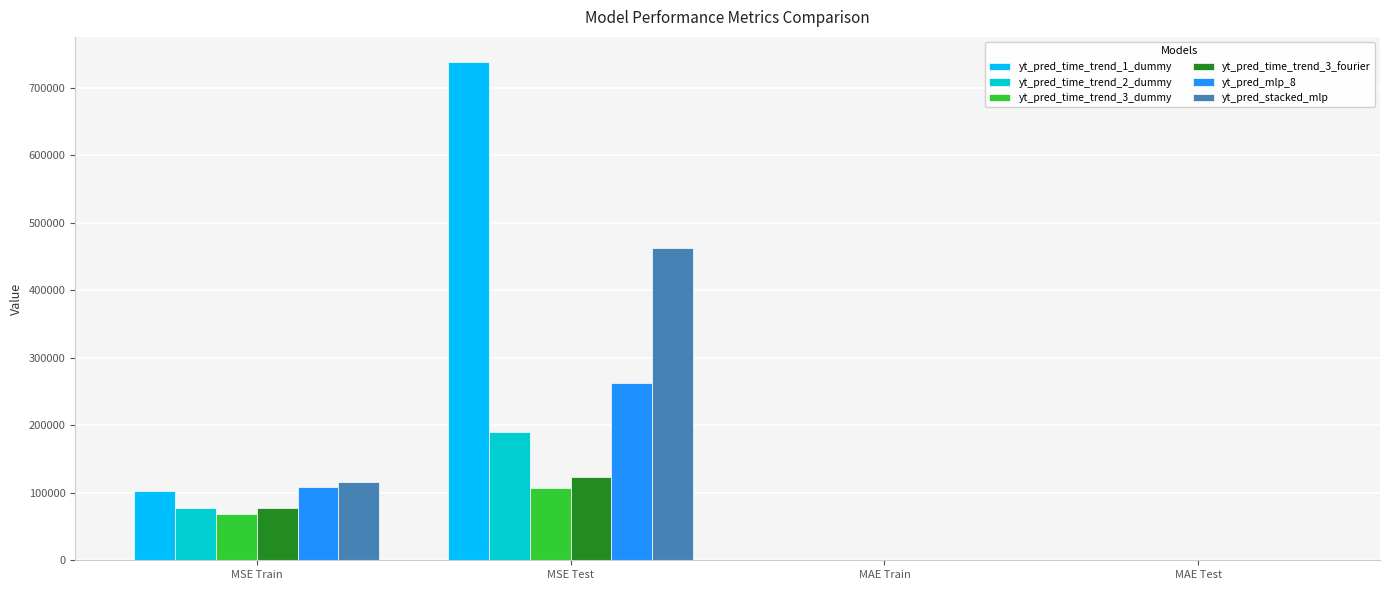

What is the greatest value displayed?

738282.0